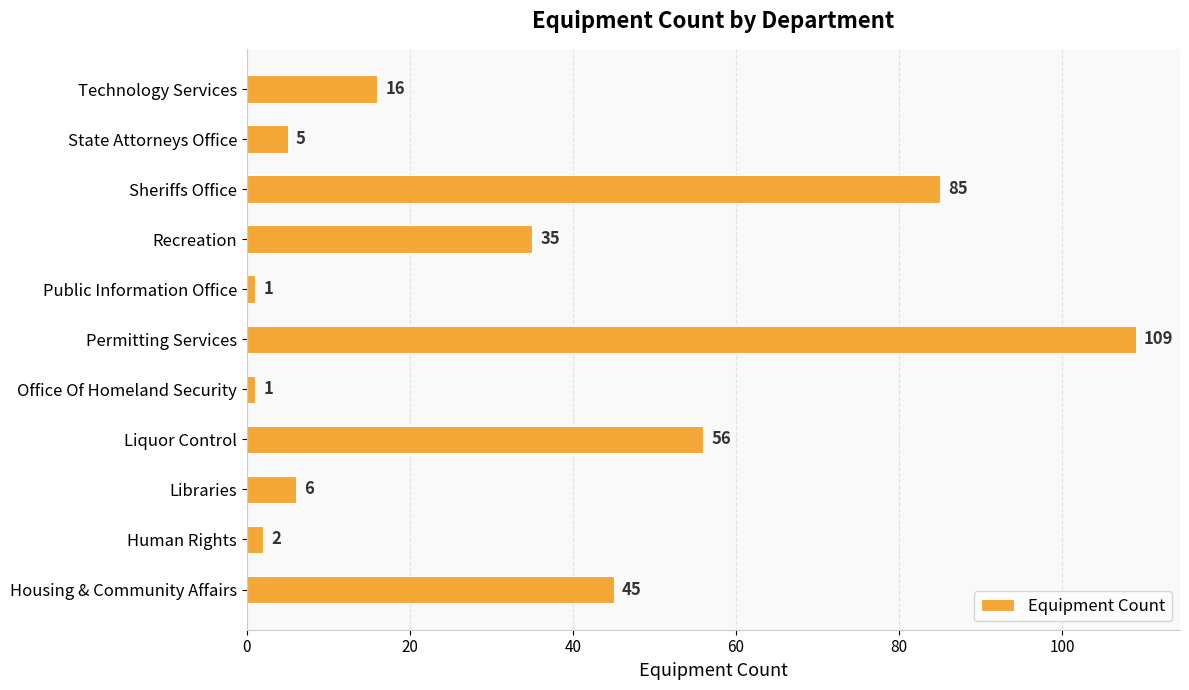

Which category has the highest value across all series?

Permitting Services